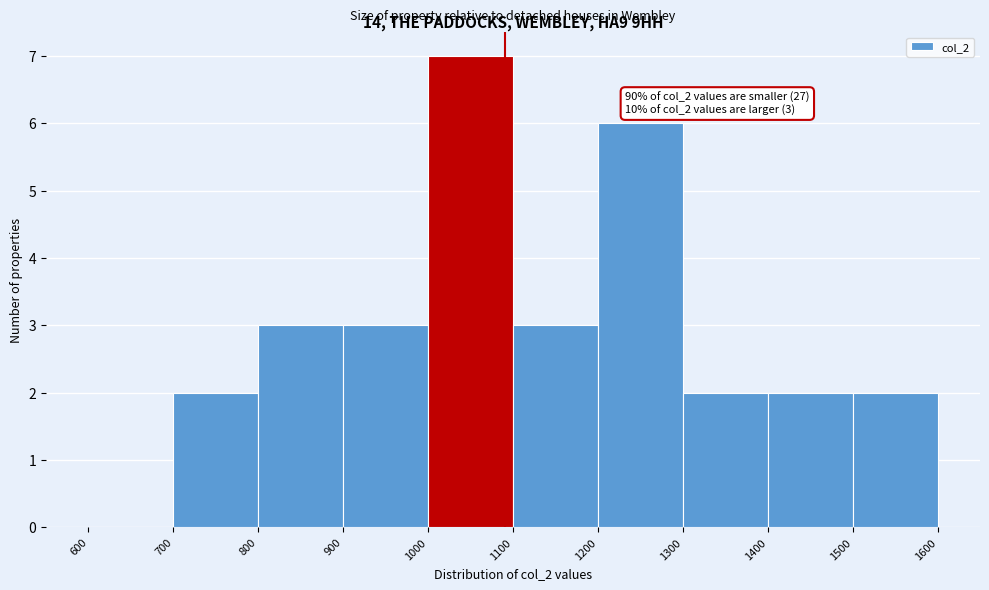

Over which range of the x-axis is the bar tallest?

1000 to 1100